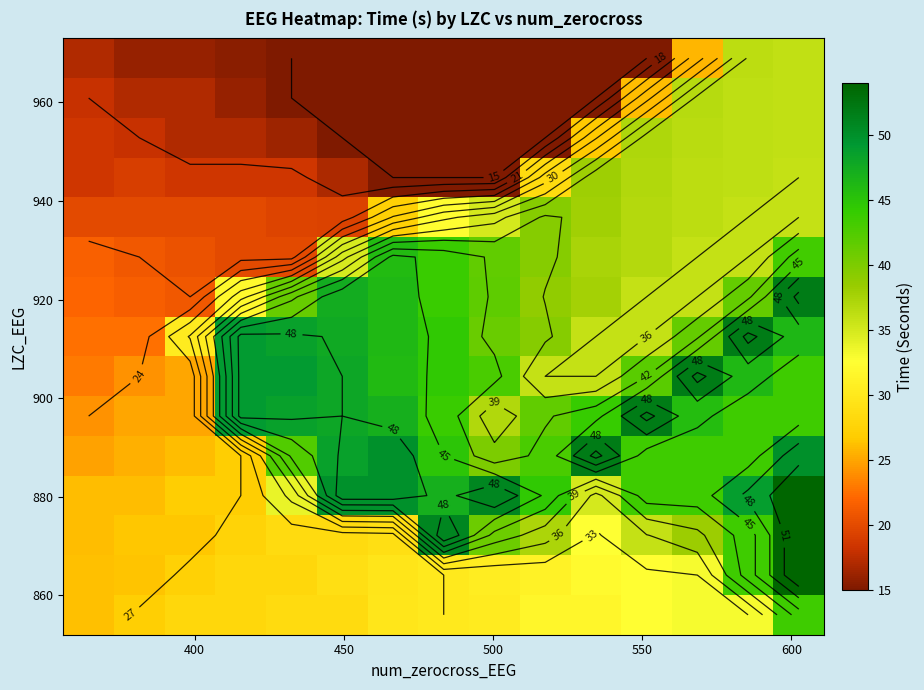

Count the number of categories in the chart.

15